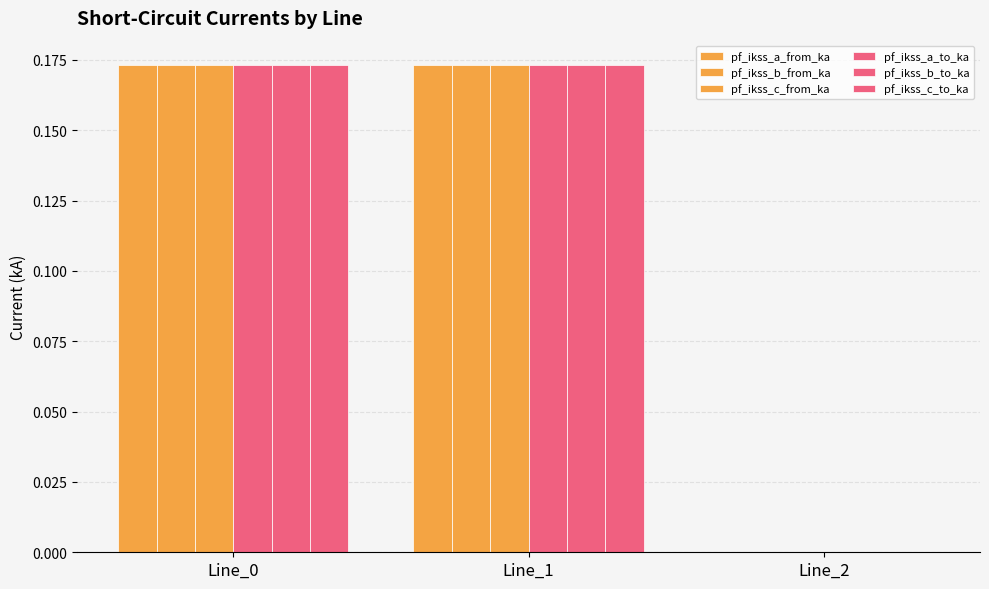

What is the average value of the pf_ikss_a_from_ka series?

0.1